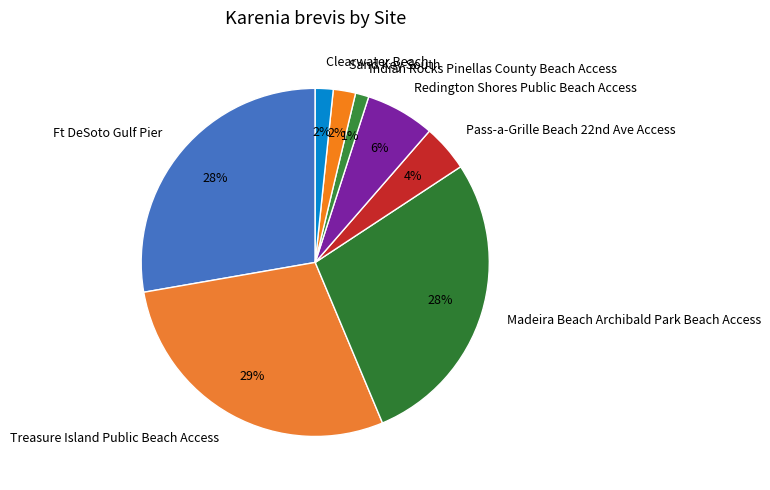

Approximately how many times larger is the value at Clearwater Beach compared to Redington Shores Public Beach Access?

0.3